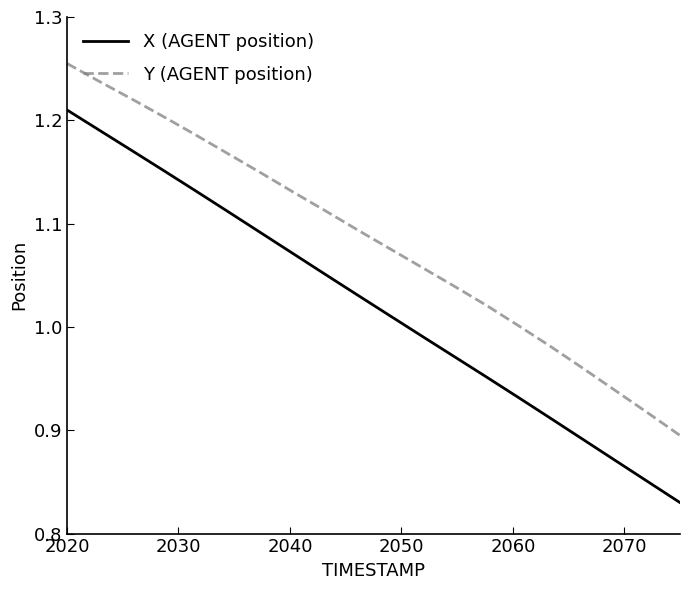

Which series has the largest range (max minus min)?

X (AGENT position)